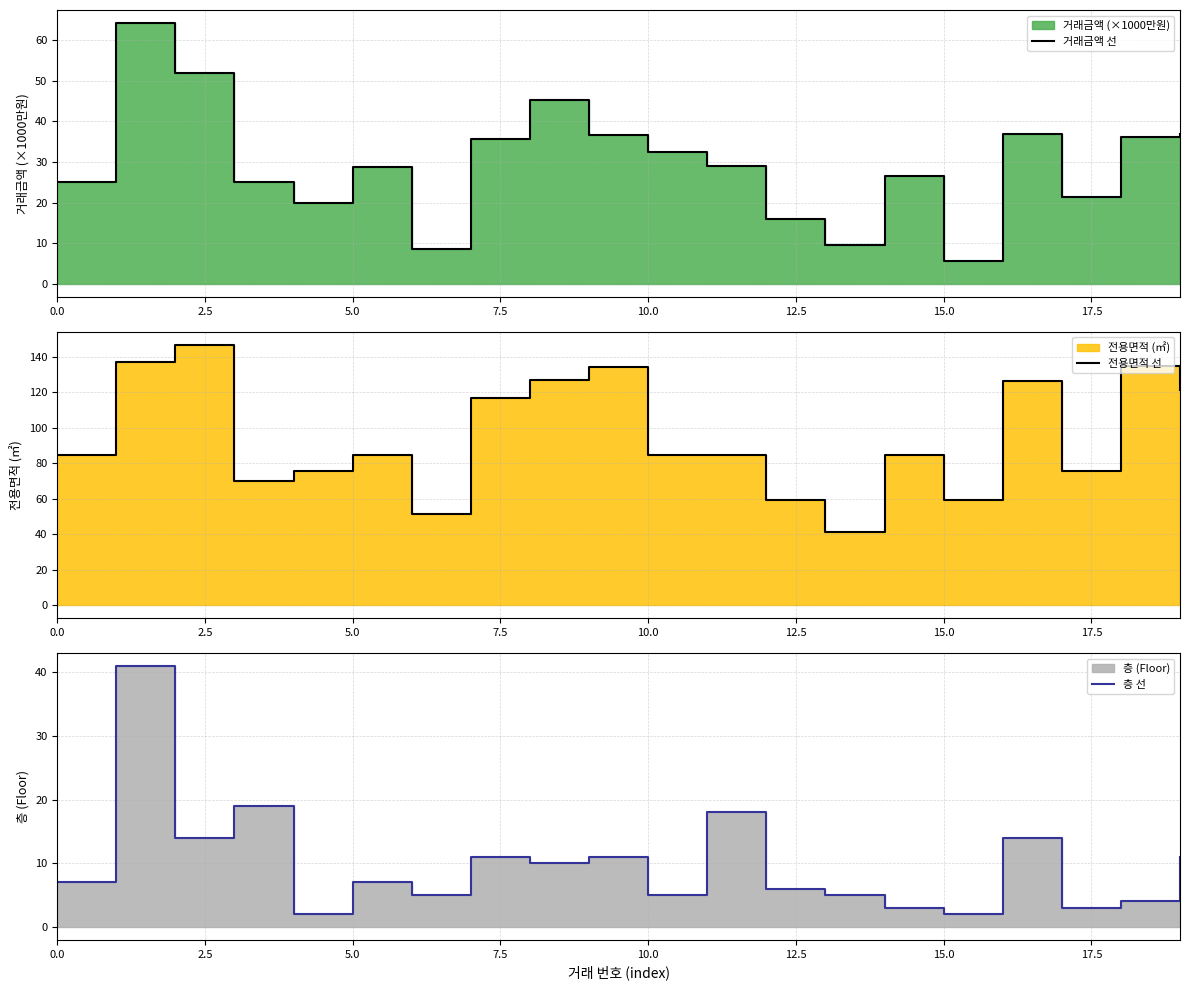

True or false: 전용면적 선 has more than 0 points higher than both neighbors.

True